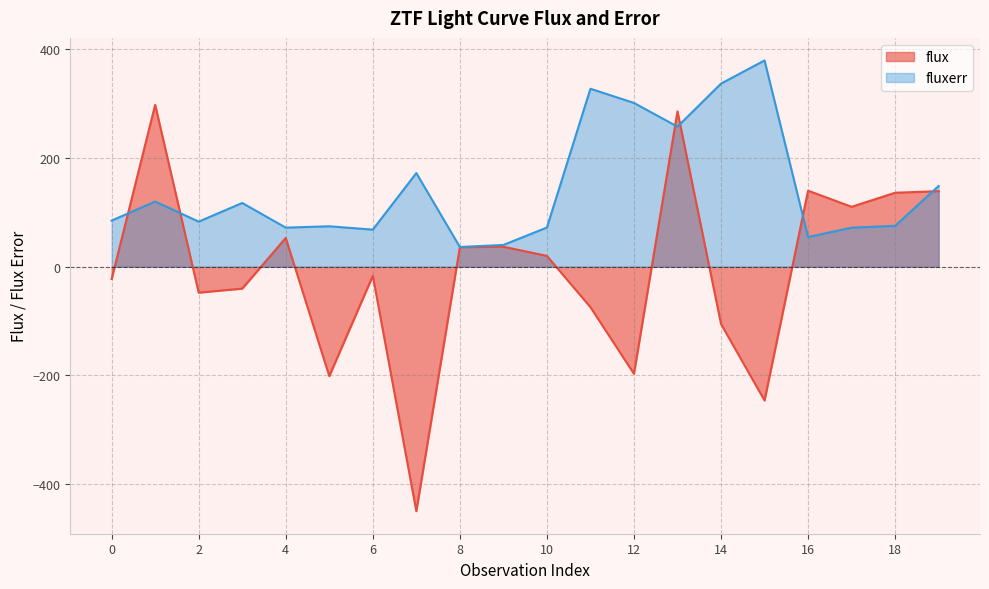

Reading right to left, list all the values displayed in this chart.

flux: 139.1	136.2	110.3	139.9	-246.0	-105.3	285.8	-196.9	-74.4	20.0	36.9	36.0	-449.6	-16.6	-201.1	53.0	-40.2	-47.6	297.9	-22.5
fluxerr: 148.6	75.2	71.9	54.6	379.6	336.9	257.7	301.4	327.5	72.2	40.1	36.4	172.4	68.3	74.5	72.0	117.4	83.0	119.9	84.9